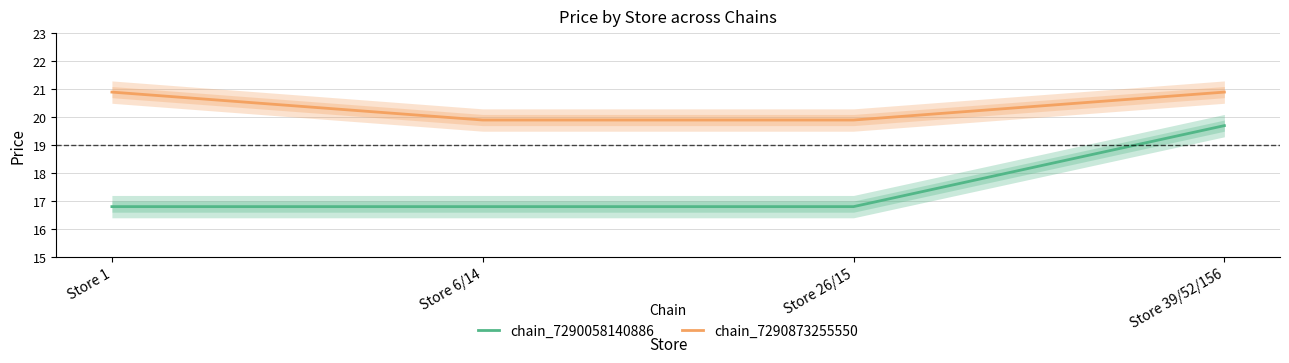

How many series are shown in this chart?

2